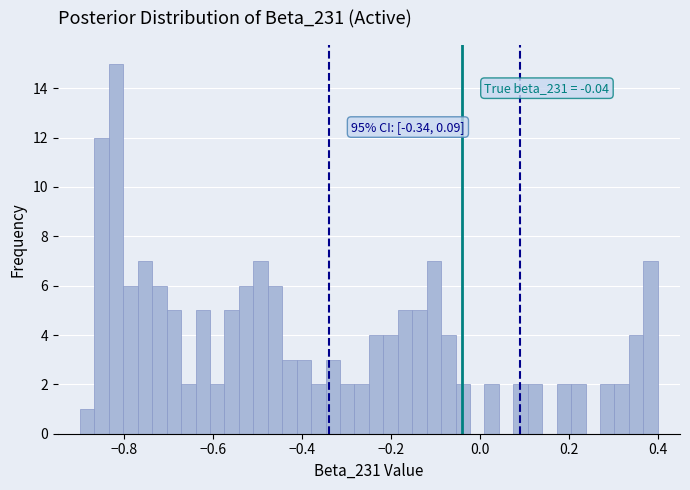

Read against the x-axis, roughly where is the centre of the tallest bar?

-0.82